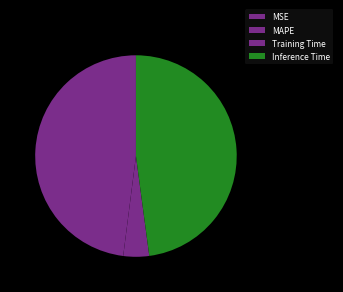

To the nearest percent, what portion does MAPE represent?

48%